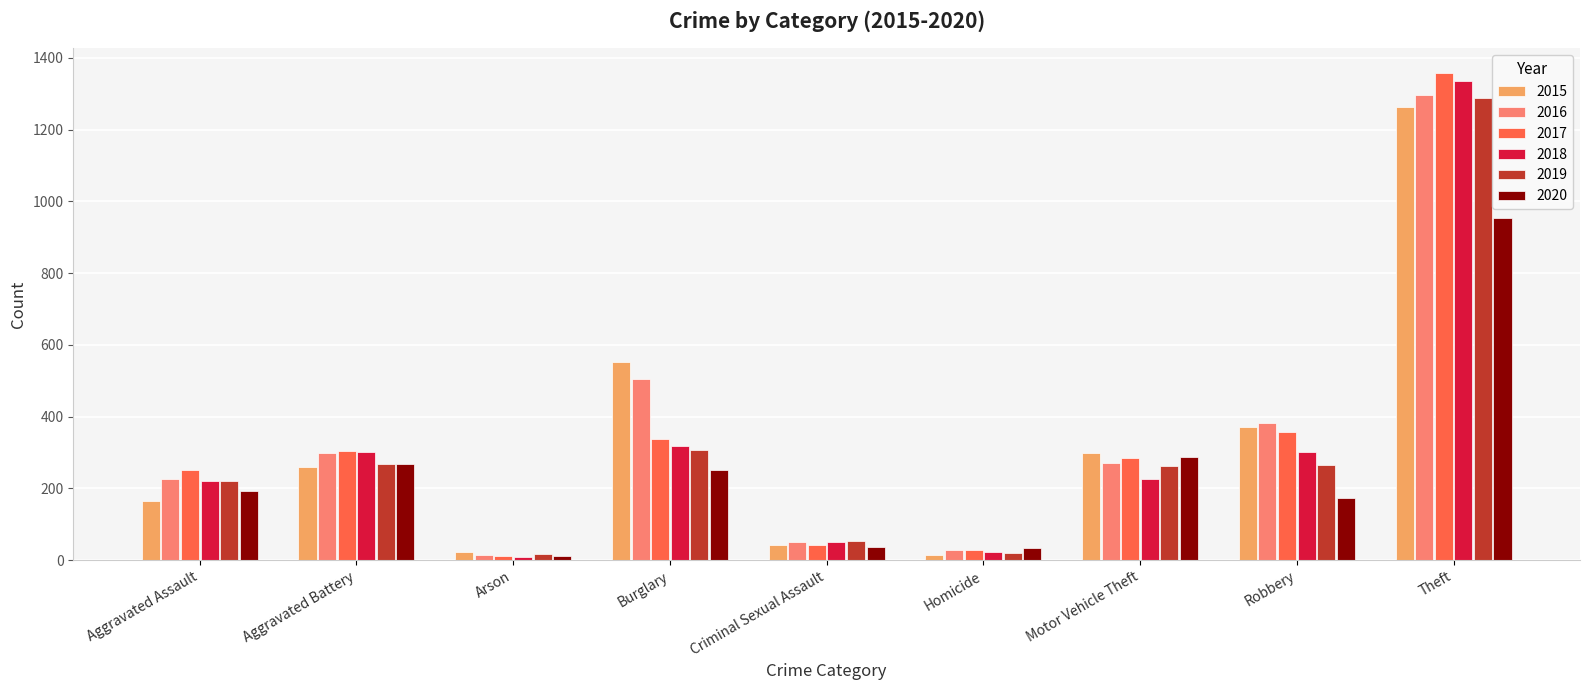

What position from the right is Robbery?

2